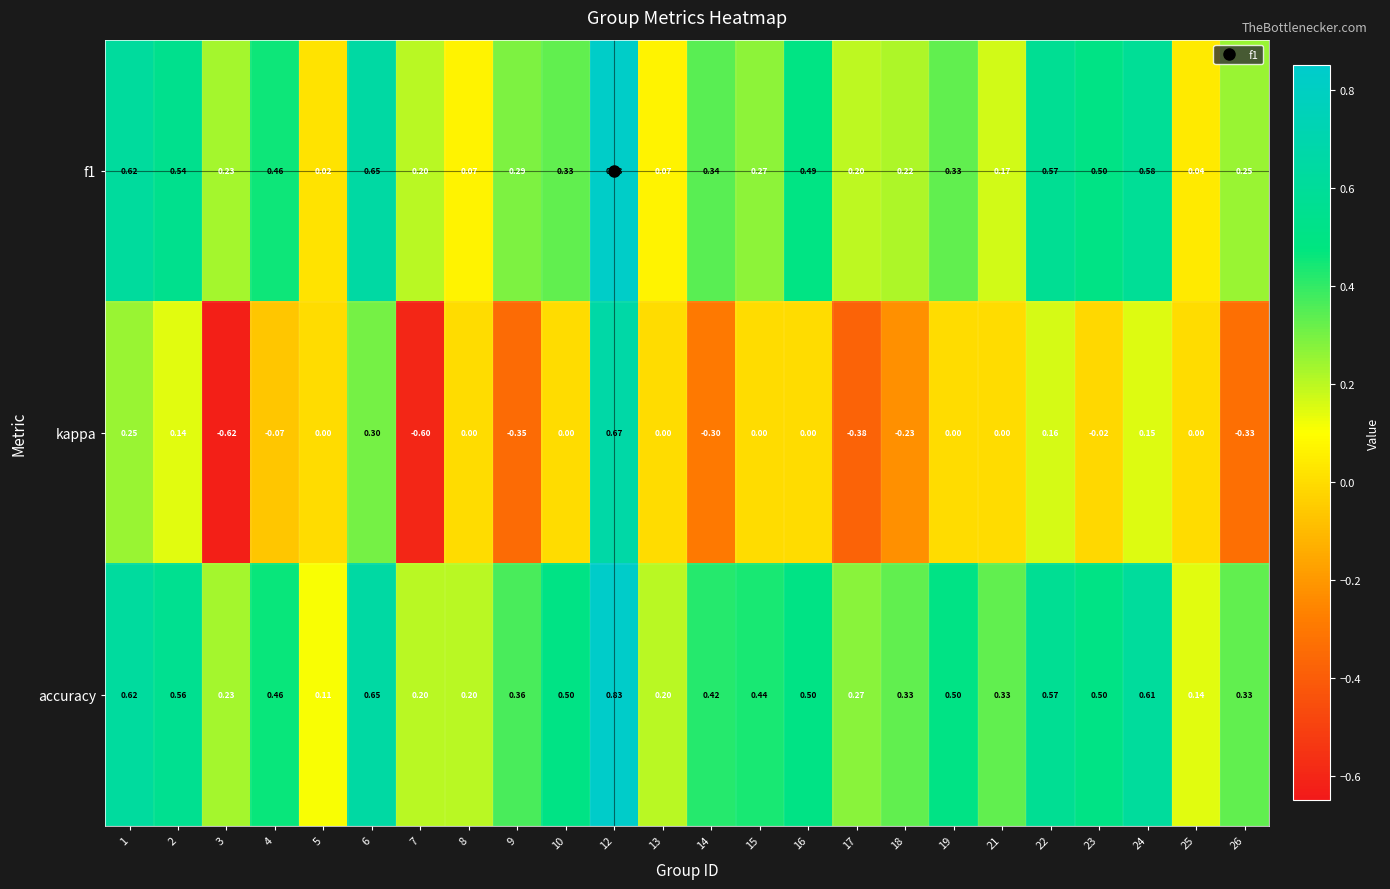

What is the total value across all series at 18?

0.3